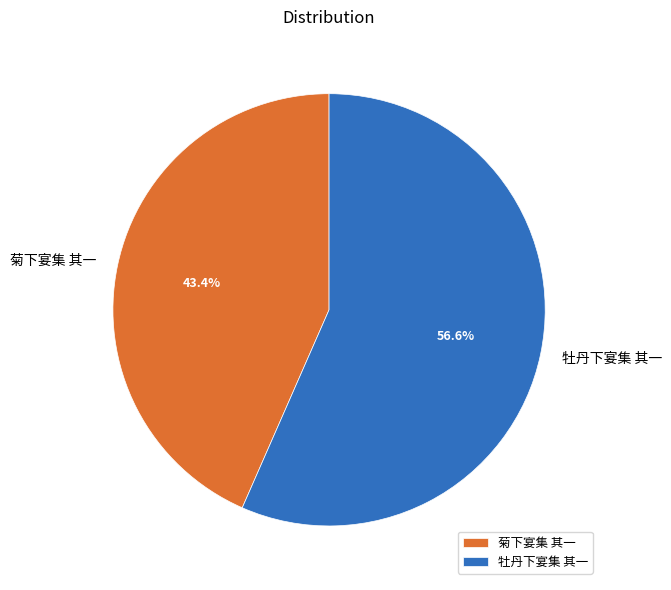

How many segments does this pie chart have?

2